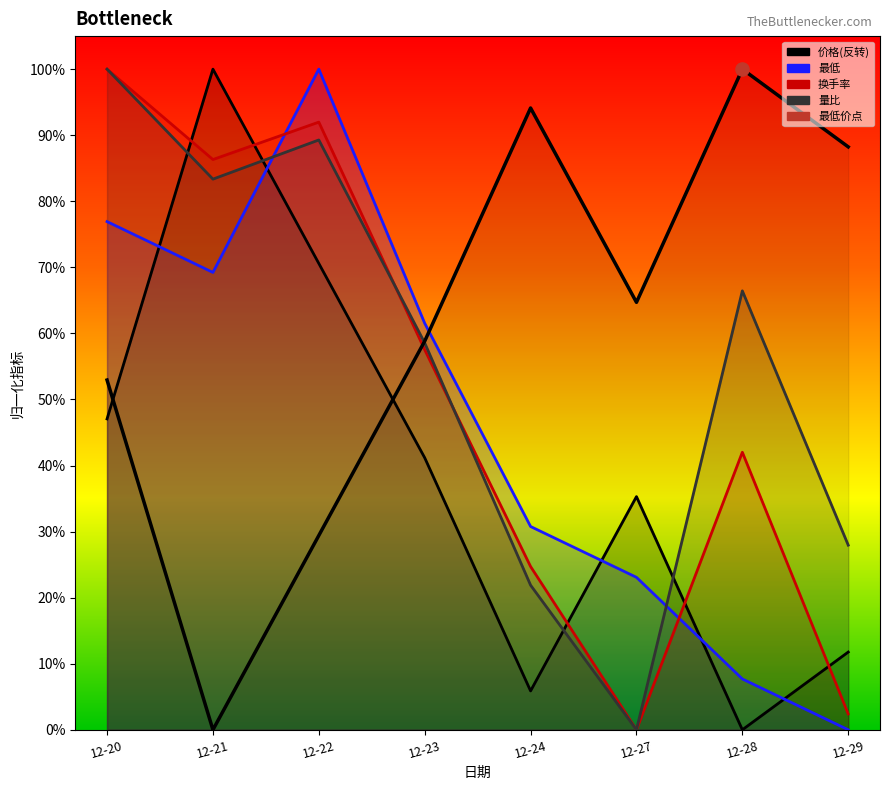

Is the value of 换手率 at 12-24 greater than the value of 量比 at 12-24?

Yes